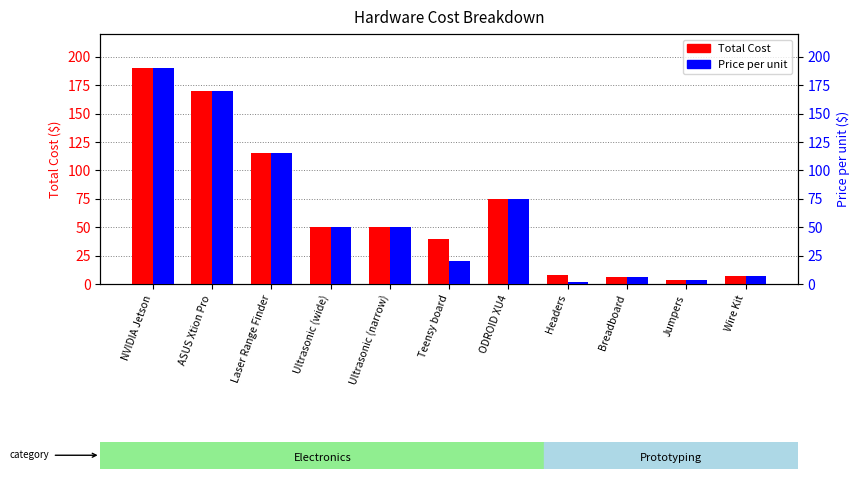

What is the difference between the Total Cost values at Wire Kit and NVIDIA Jetson?

183.5